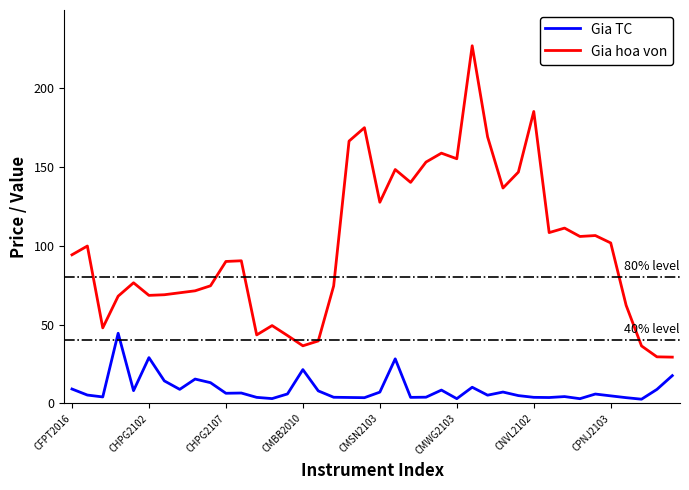

Which series has the largest total across all categories?

Gia hoa von